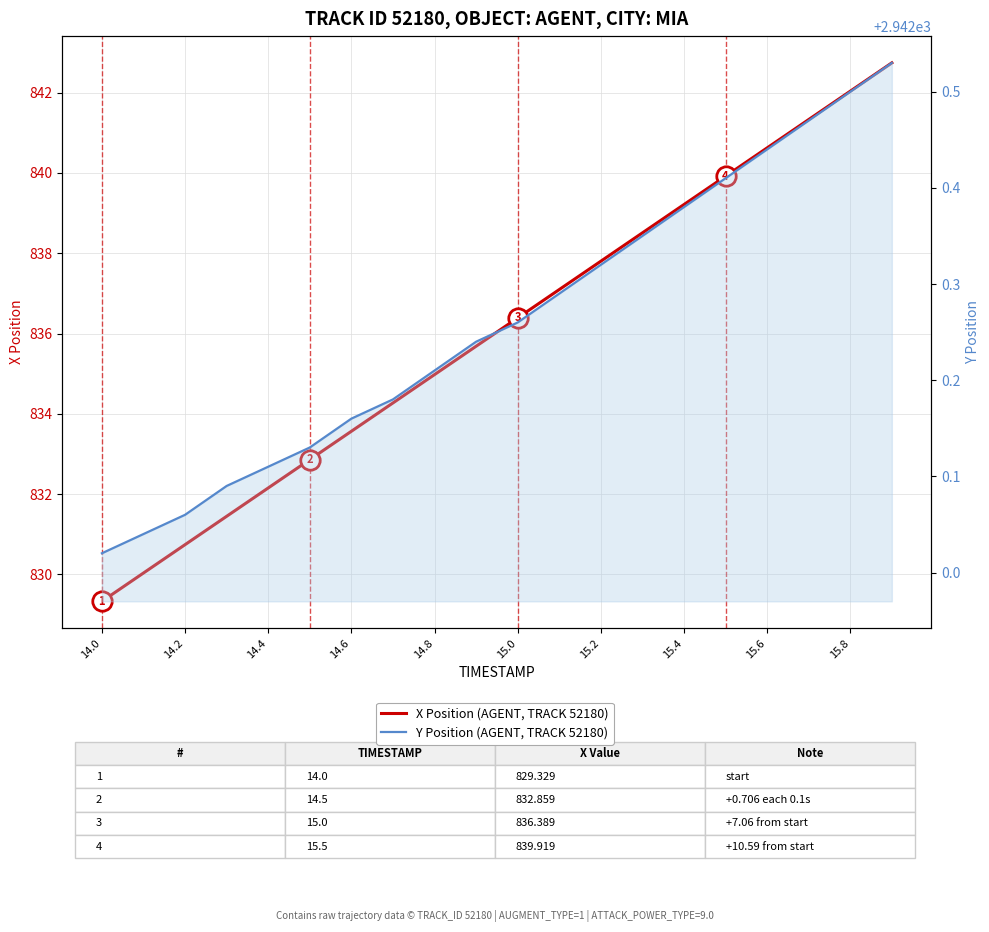

True or false: X Position (AGENT, TRACK 52180) has more than 2 points higher than both neighbors.

False